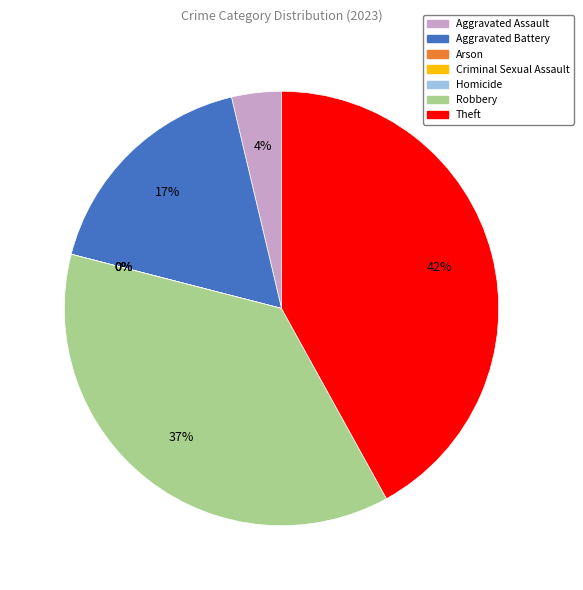

How many segments does this pie chart have?

7